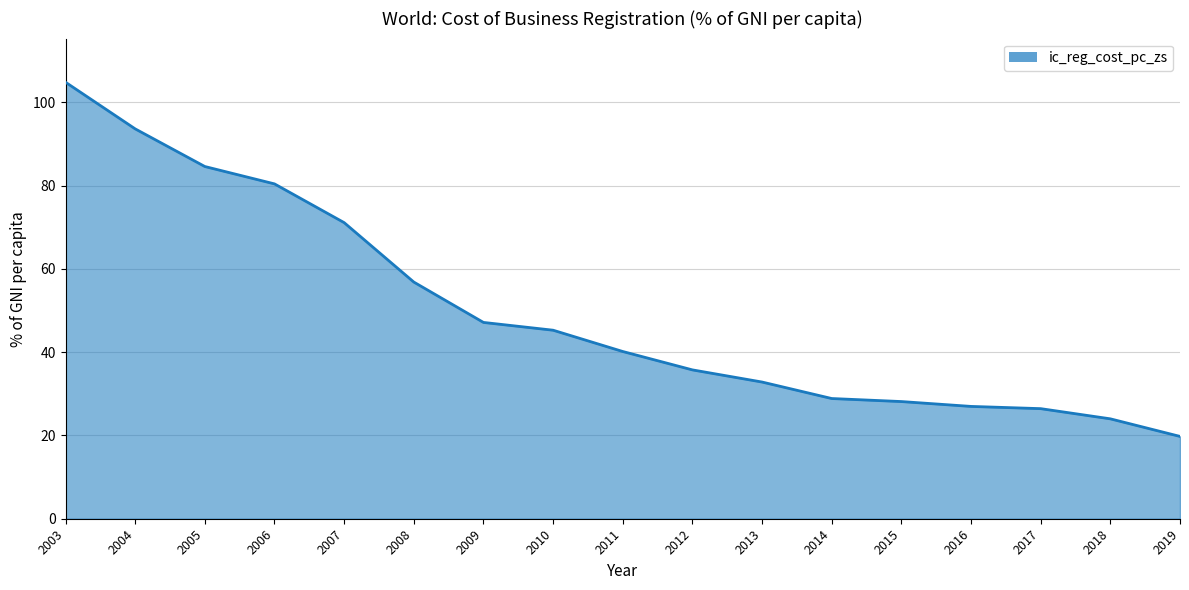

What is the sum of all values?

847.0